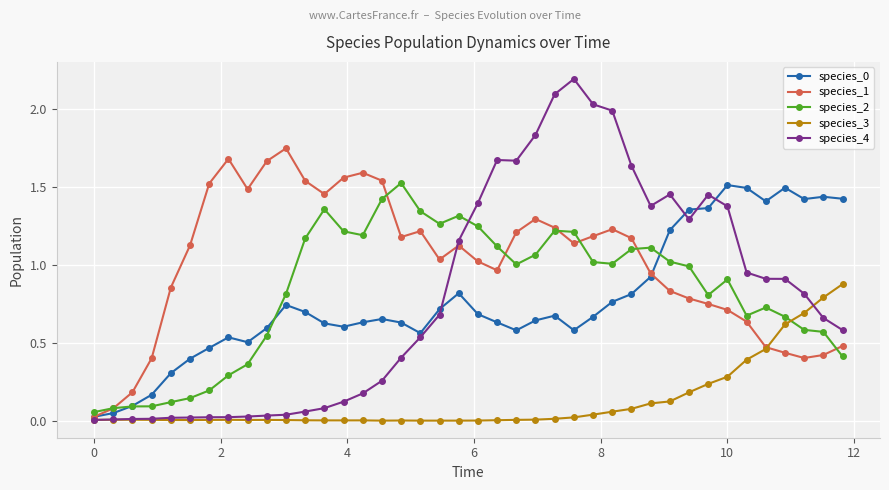

Which series has the largest range (max minus min)?

species_4